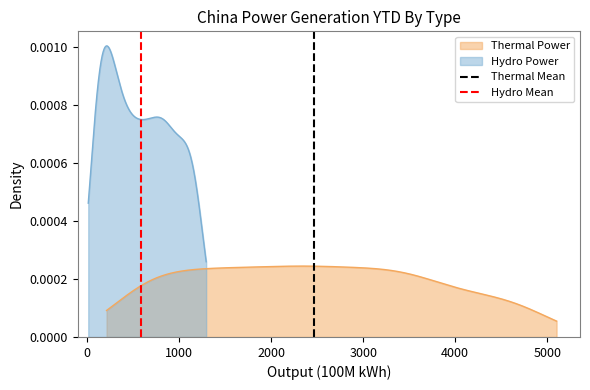

Does the chart have visible grid lines?

No